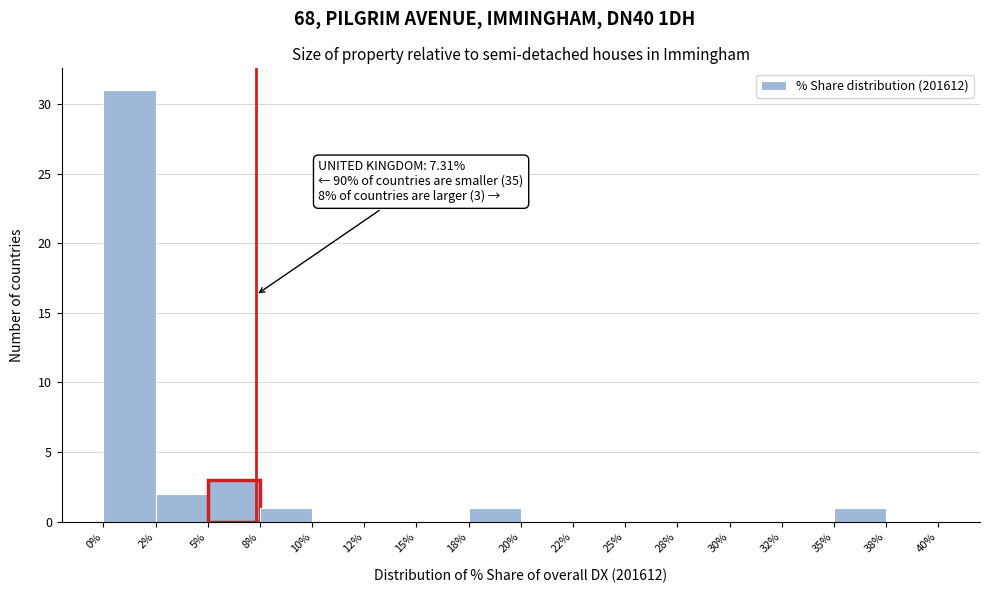

Reading left to right, transcribe all the data shown in this chart.

0%=31	2%=2	5%=3	8%=1	10%=0	12%=0	15%=0	18%=1	20%=0	22%=0	25%=0	28%=0	30%=0	32%=0	35%=1	38%=0